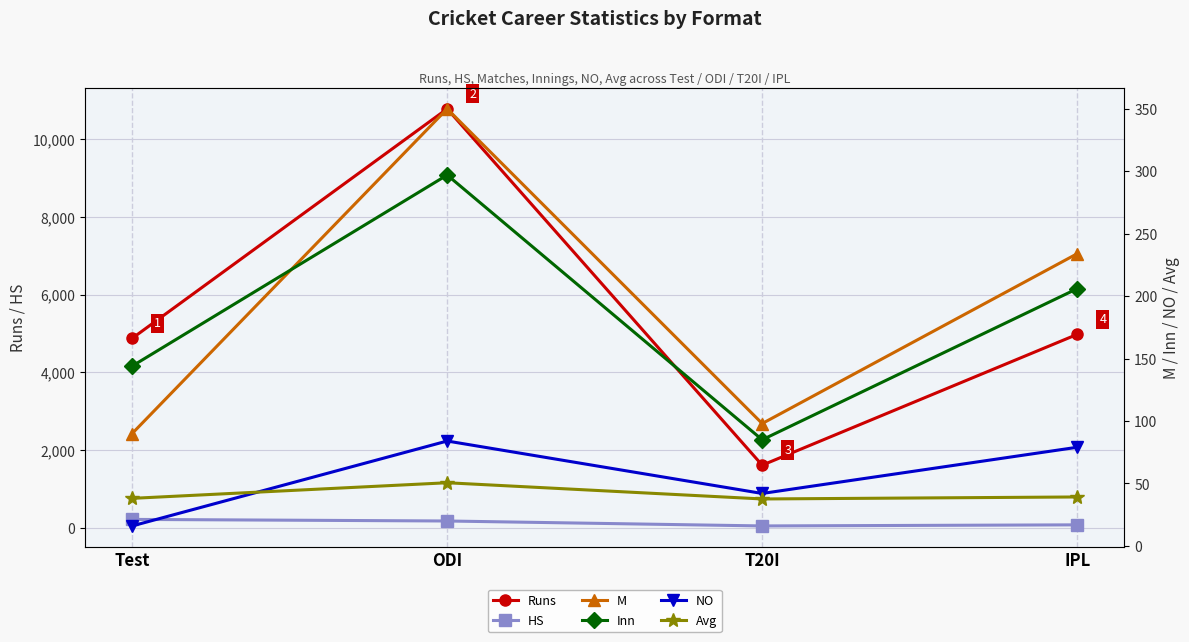

What is the difference between the highest and lowest values at ODI?

10722.4